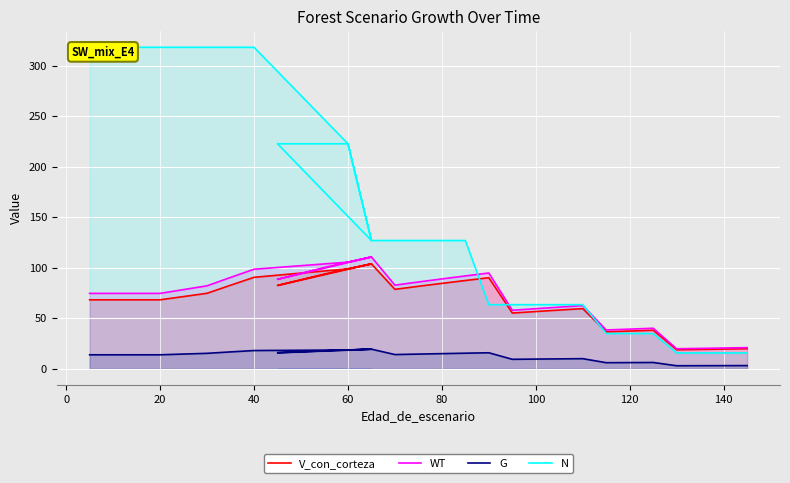

What is the spread (max minus min) of values at 0?

304.4